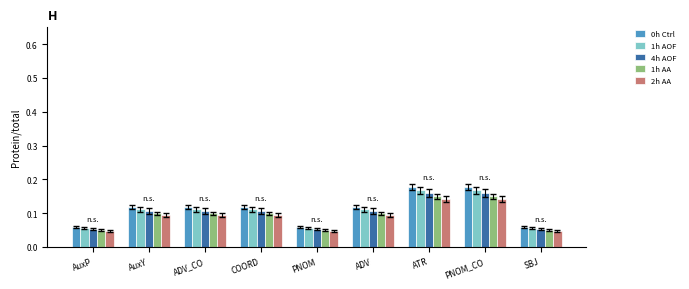

At how many categories does at least one series exceed 0?

9